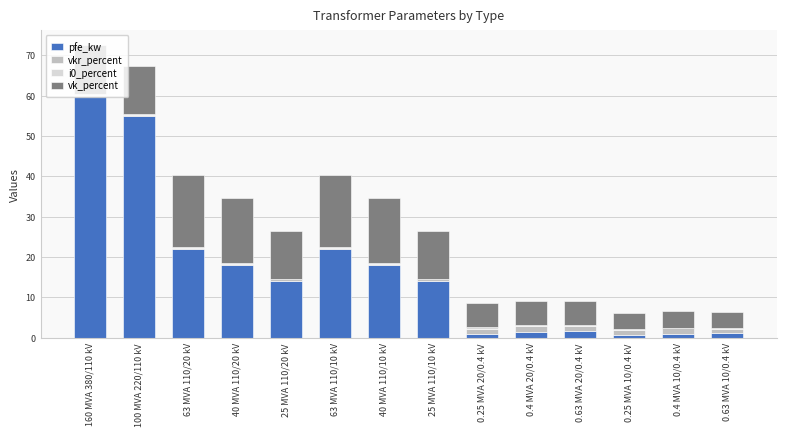

At which label does pfe_kw reach its peak?

160 MVA 380/110 kV